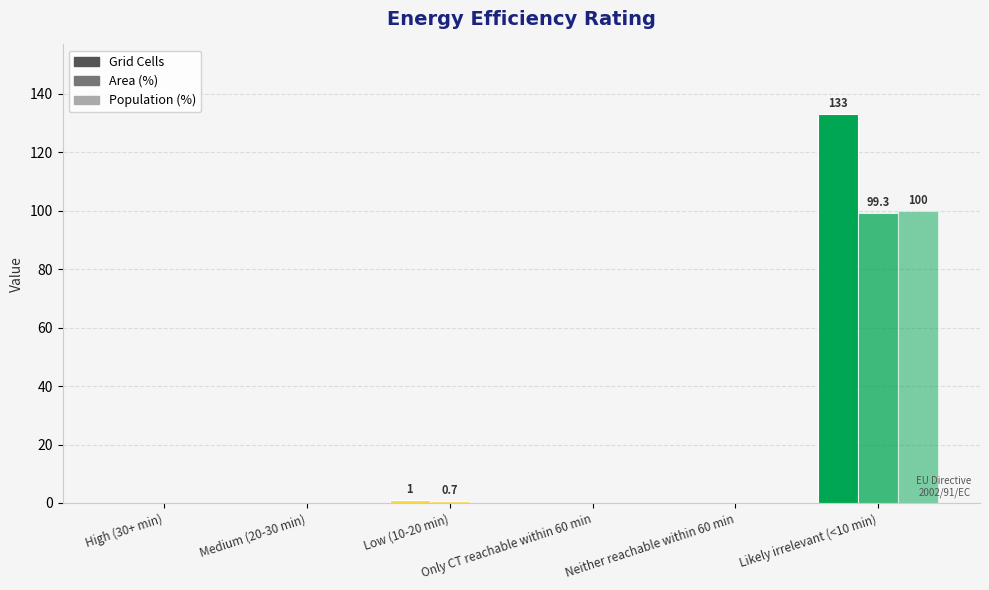

At which label does Area (%) reach its minimum?

High (30+ min)